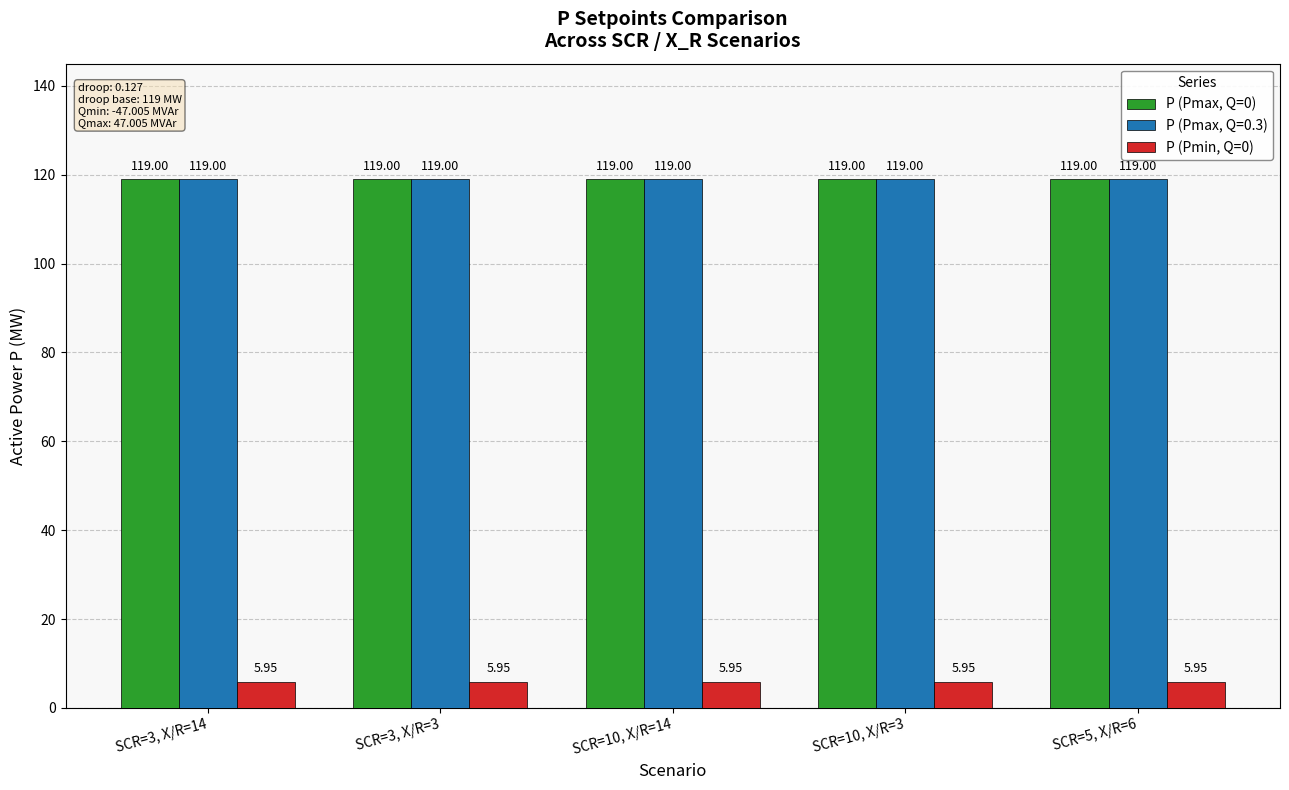

Is the value of P (Pmin, Q=0) at SCR=10, X/R=3 greater than the value of P (Pmax, Q=0) at SCR=3, X/R=3?

No